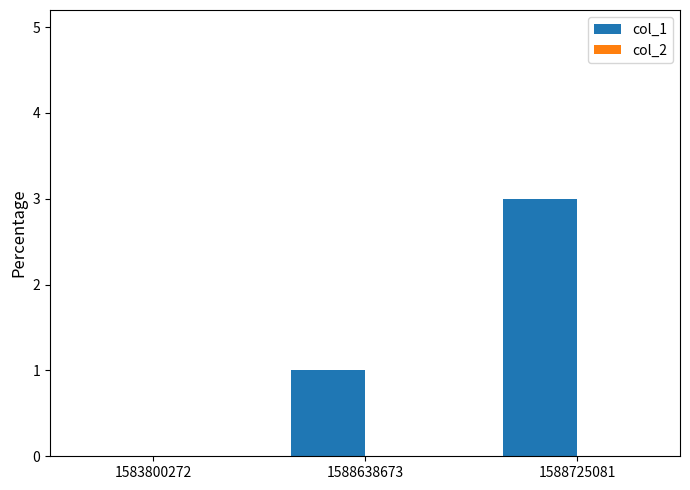

Which has a higher value, 1583800272 or 1588638673?

1588638673